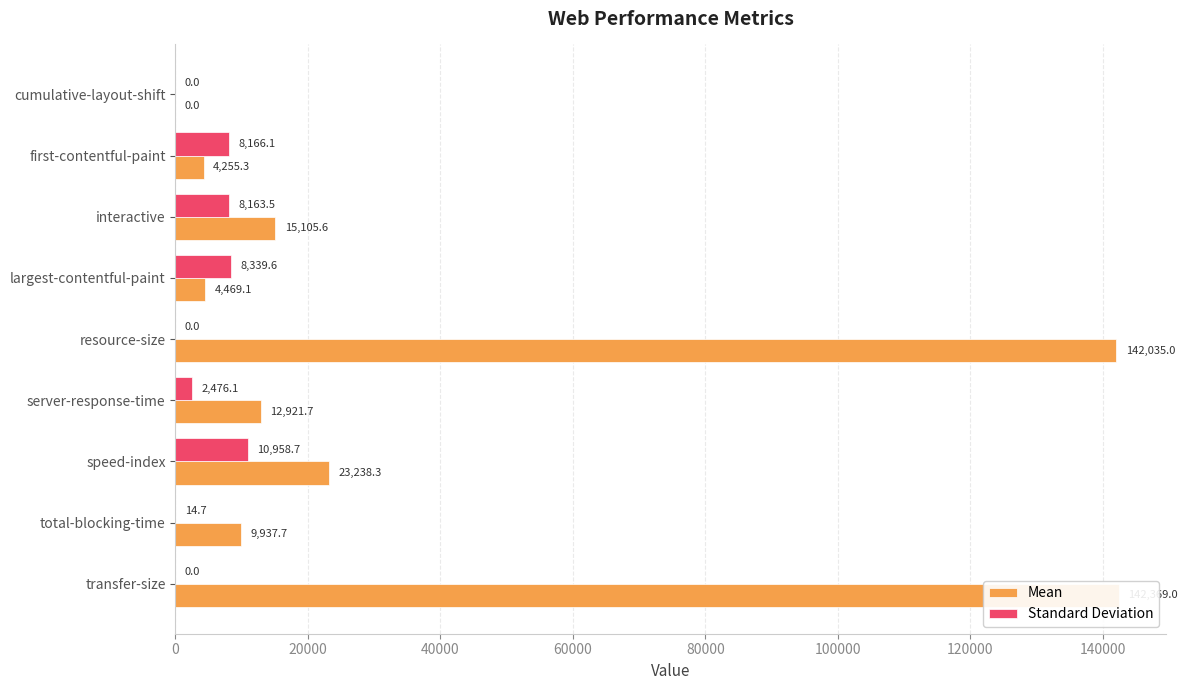

Which series has the widest spread of values?

Mean